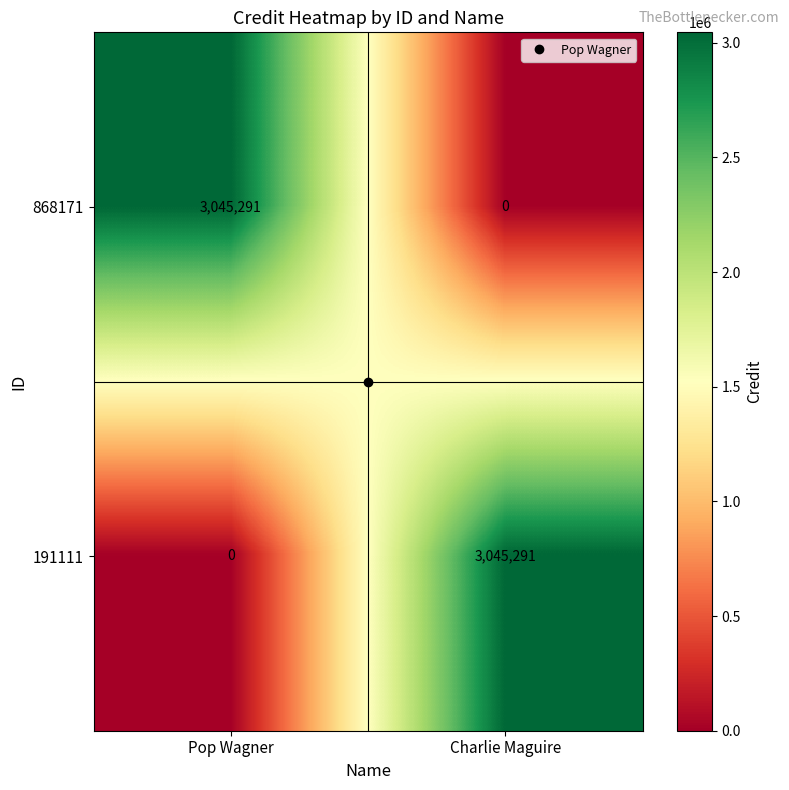

At Charlie Maguire, list the series in order from smallest to largest.

868171, 191111